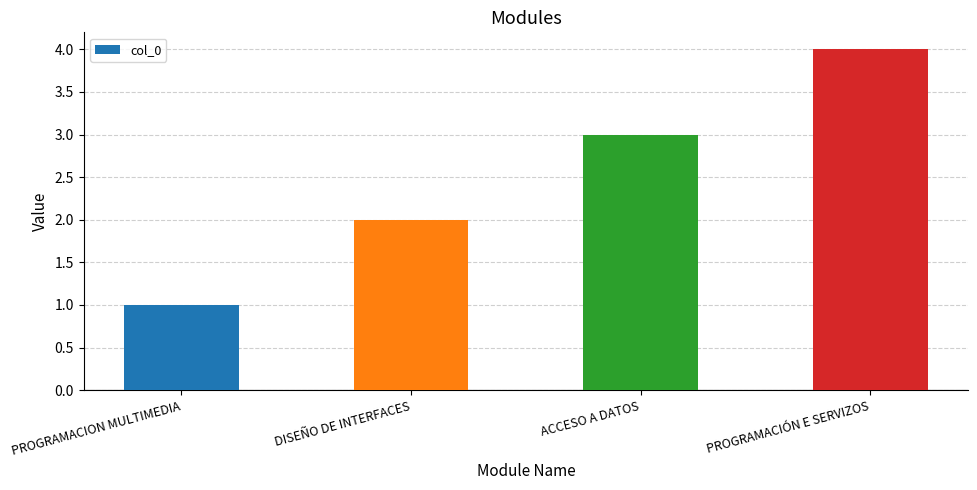

The chart shows a value of 1 at DISEÑO DE INTERFACES. True or false?

False